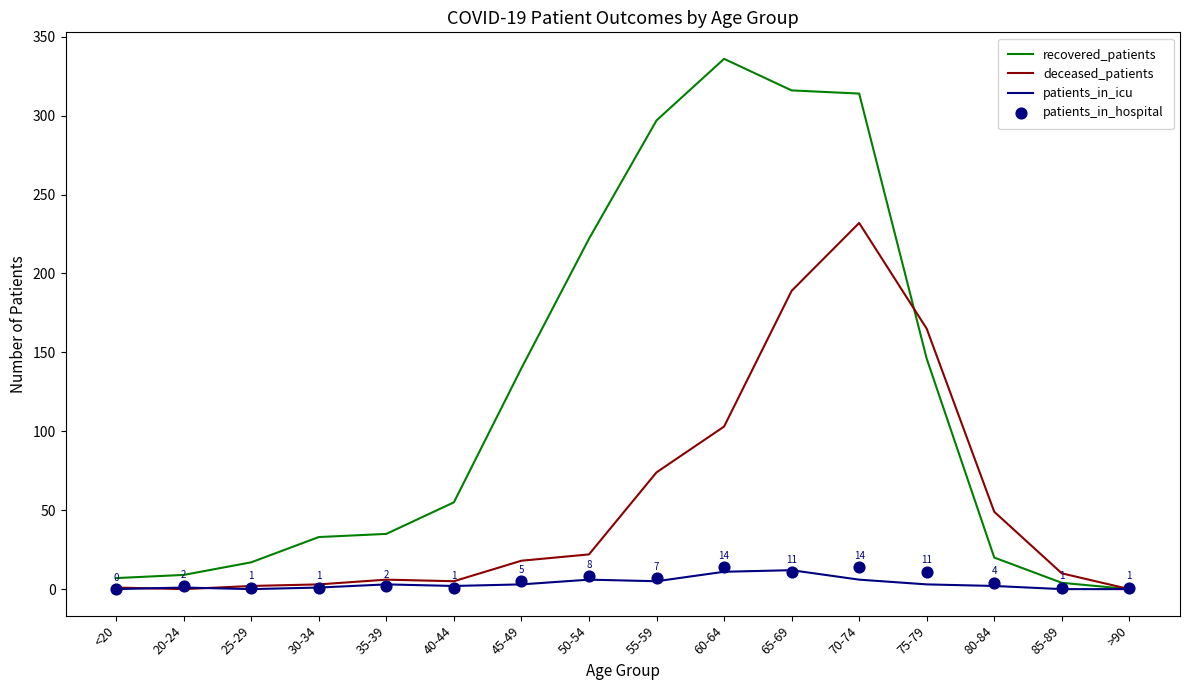

What are all the series names shown in the legend?

recovered_patients, deceased_patients, patients_in_icu, patients_in_hospital